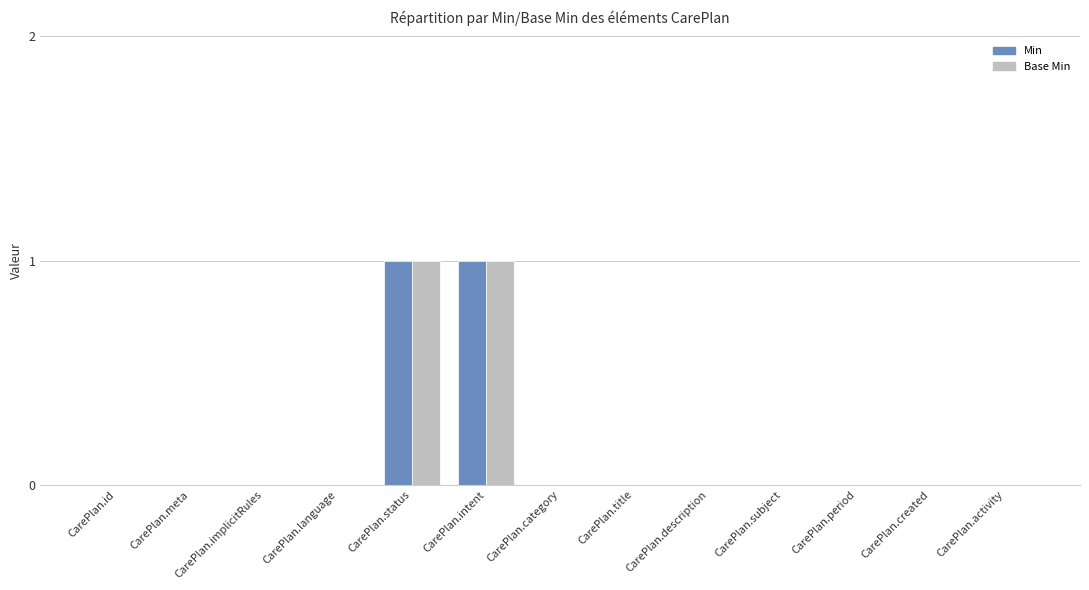

True or false: Min has a value of 0 at CarePlan.implicitRules.

True